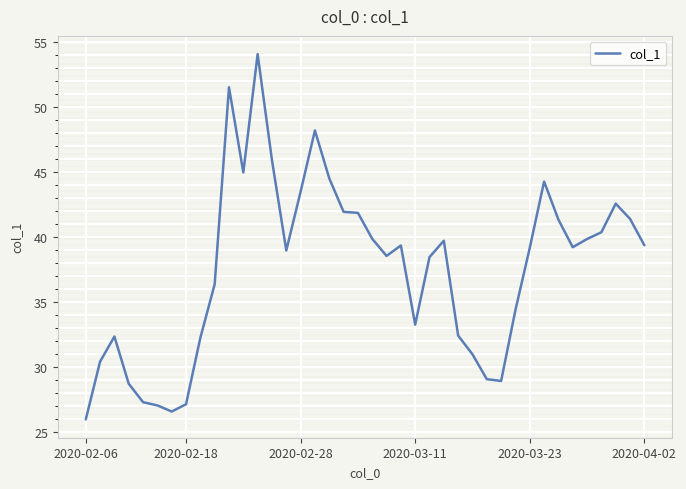

What is the difference between the maximum and minimum values?

28.1